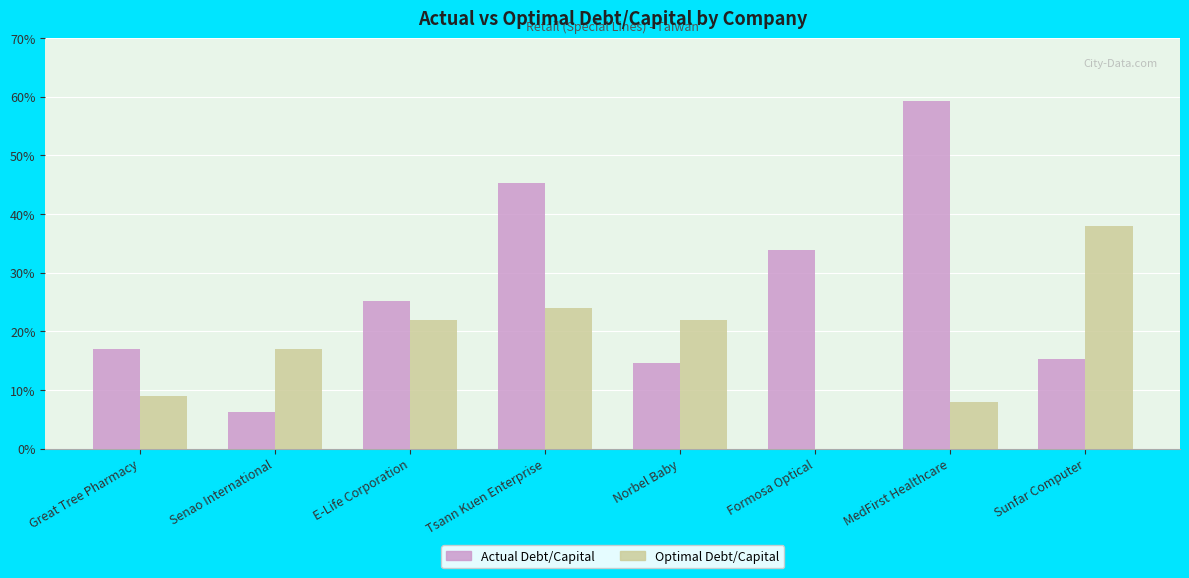

At which category does the chart reach its peak across all series?

MedFirst Healthcare